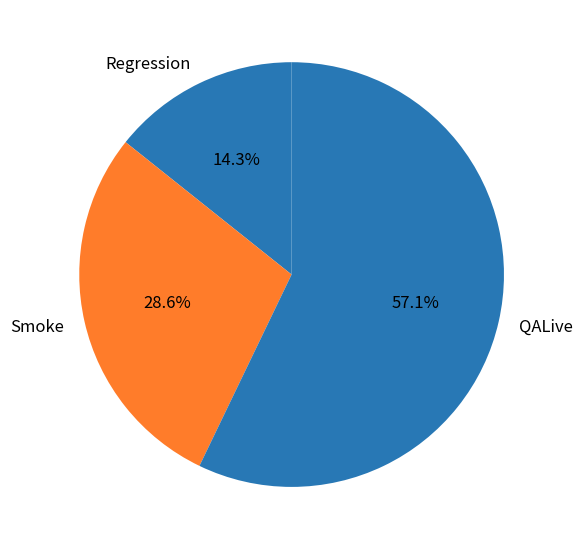

Which slice is the smallest?

Regression